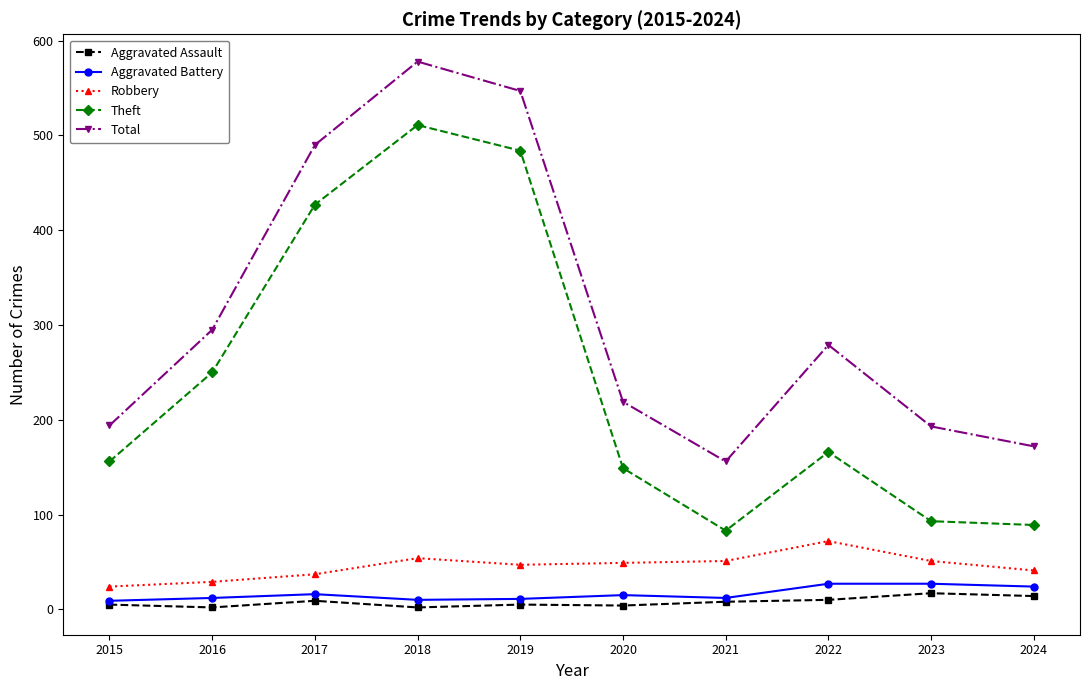

What is the greatest value displayed?

578